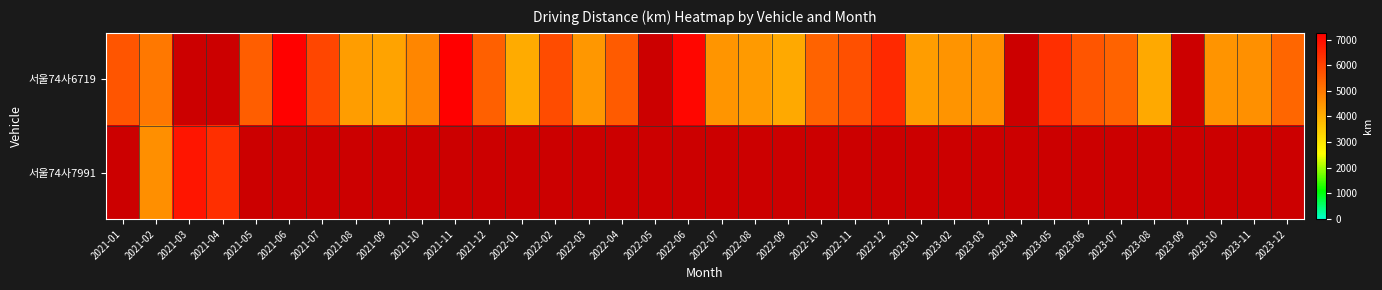

True or false: 서울74사6719 has a value of 4323.8 at 2023-01.

True